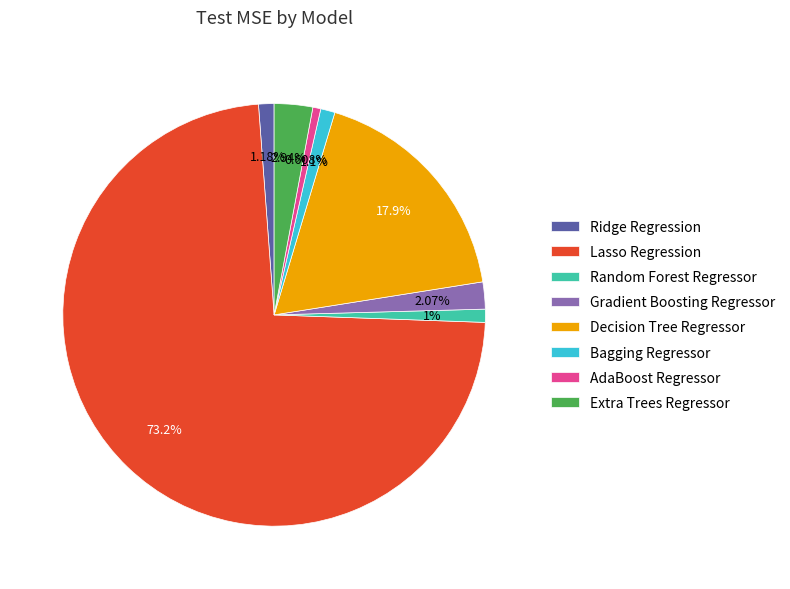

True or false: AdaBoost Regressor accounts for 6% of the total.

False